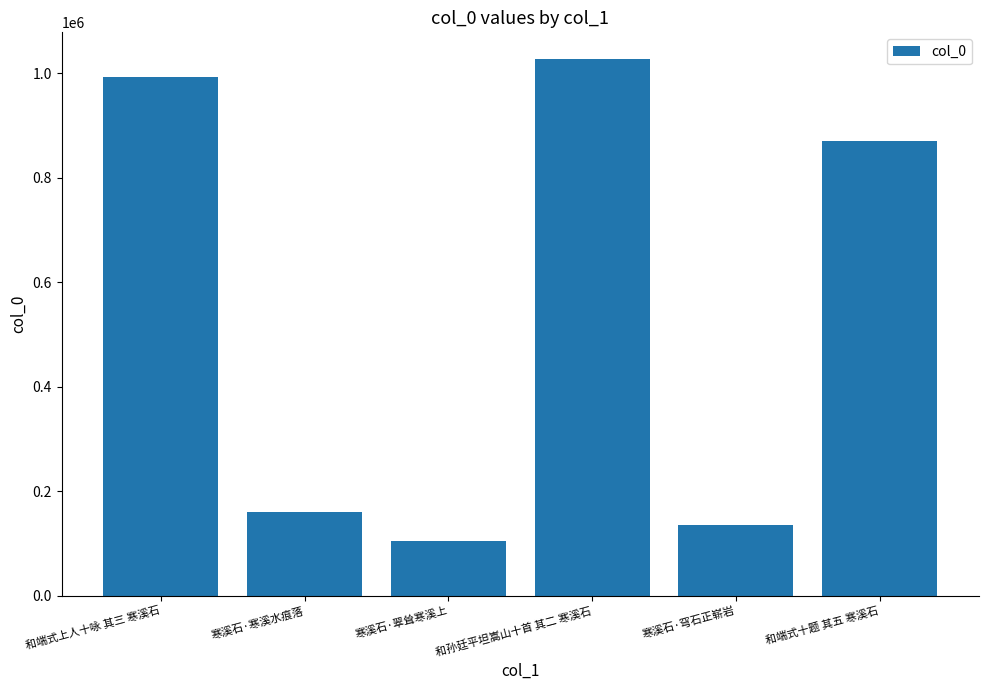

What is the label of the 3rd bar from the right?

和孙廷平坦嵩山十首 其二 寒溪石